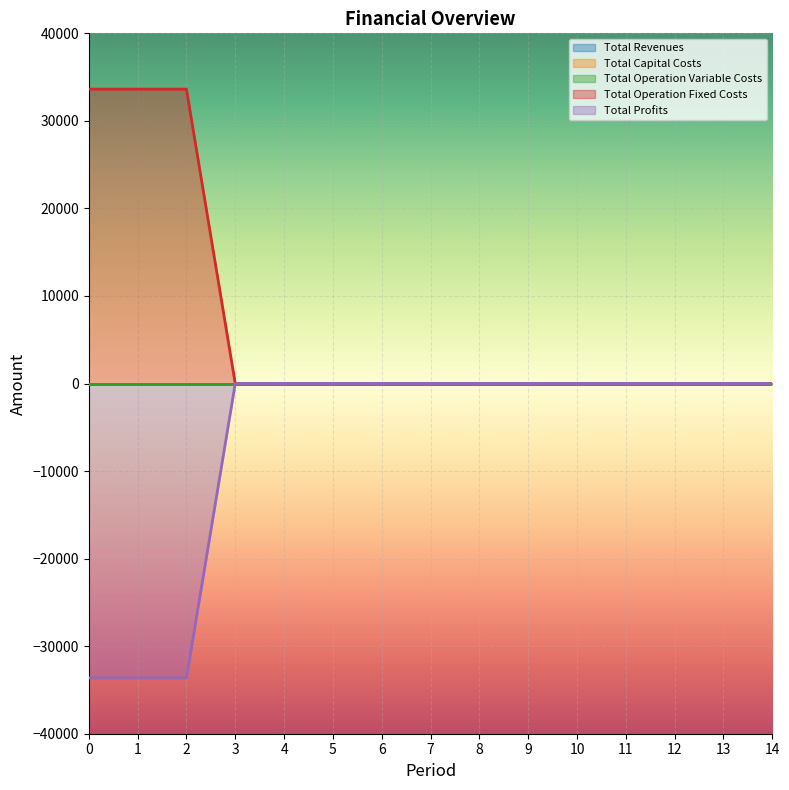

True or false: Total Capital Costs has more than 1 points higher than both neighbors.

False